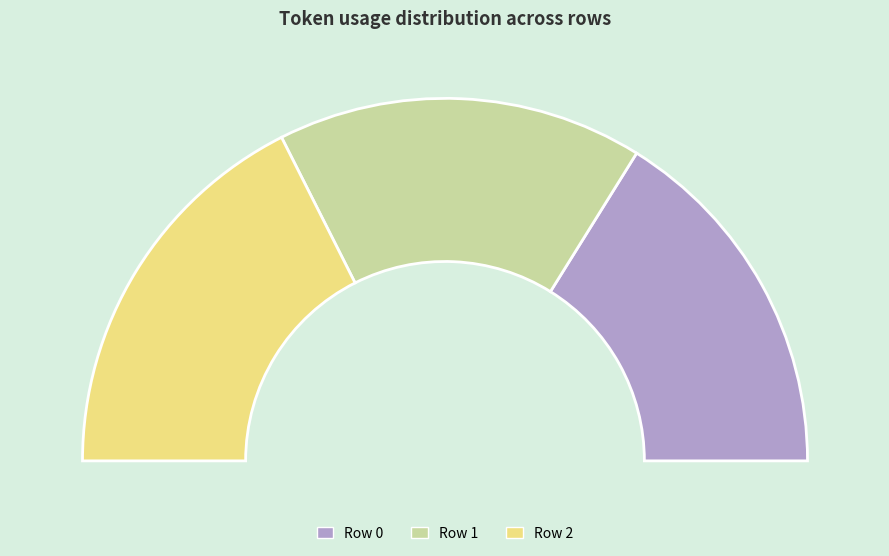

Is it true that Row 0 is 32% of the pie?

True